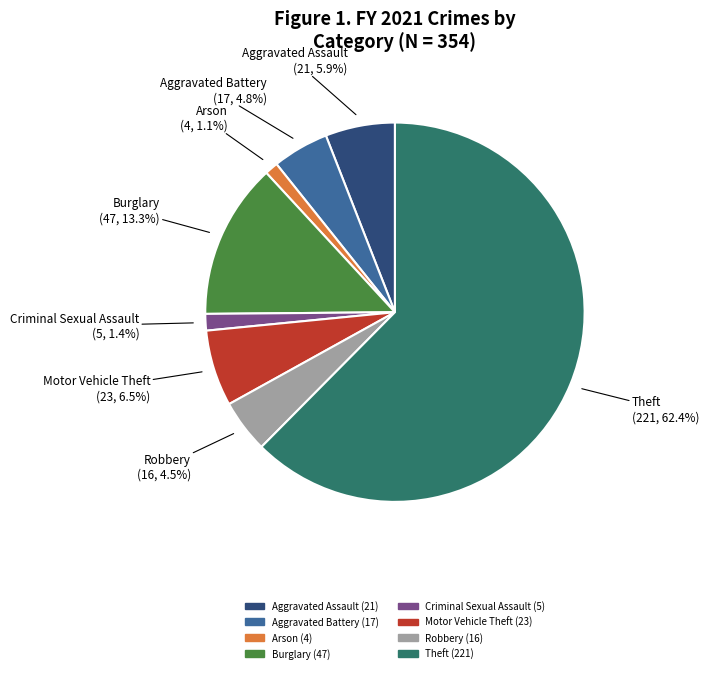

Is there any slice that represents more than half of the pie?

Yes